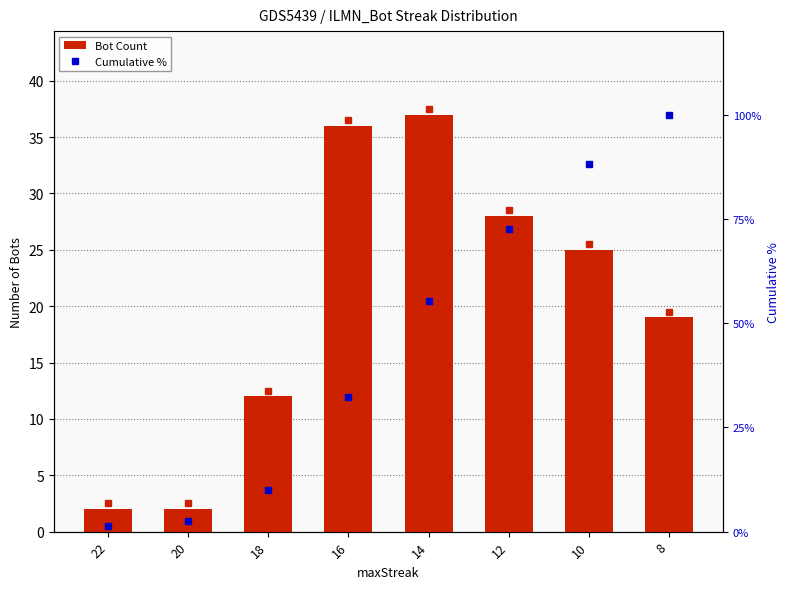

True or false: Bot Count has a value of 19.0 at 8.

True